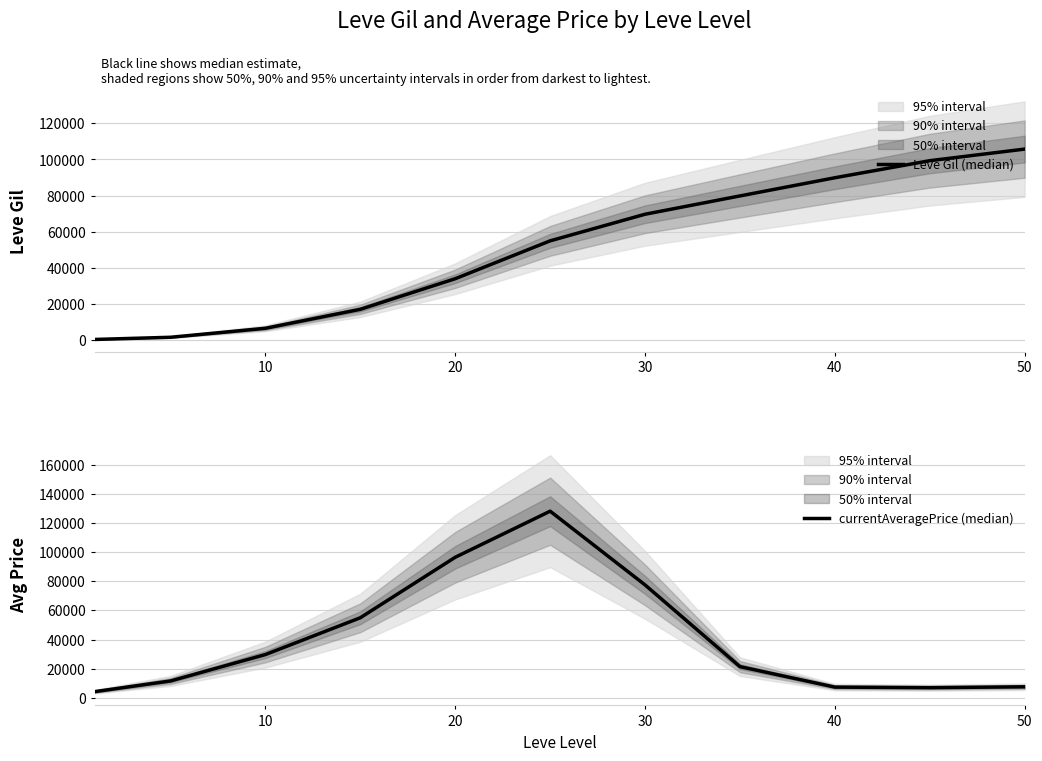

Is the value of Leve Gil (median) at 9 greater than the value of currentAveragePrice (median) at 6?

Yes